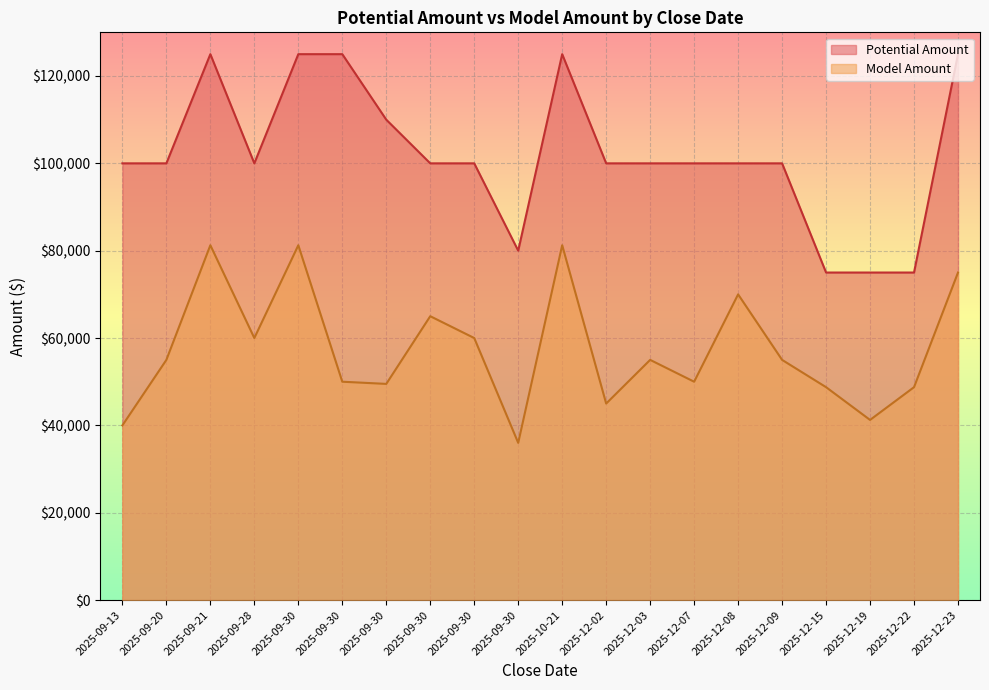

True or false: Model Amount and Potential Amount cross at least once.

False